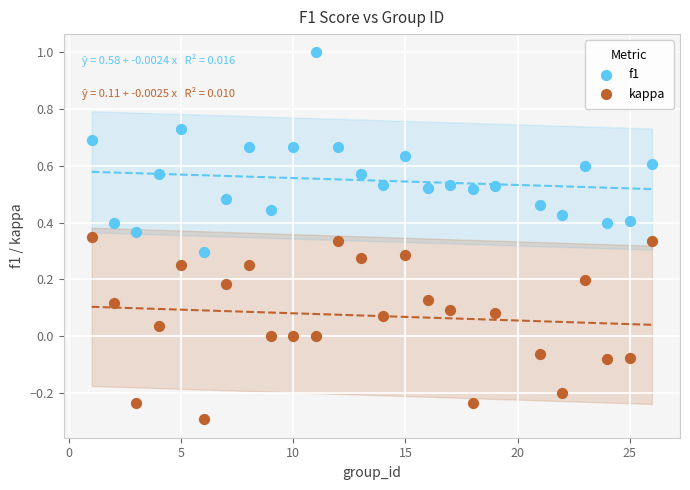

What are all the series names shown in the legend?

f1, kappa